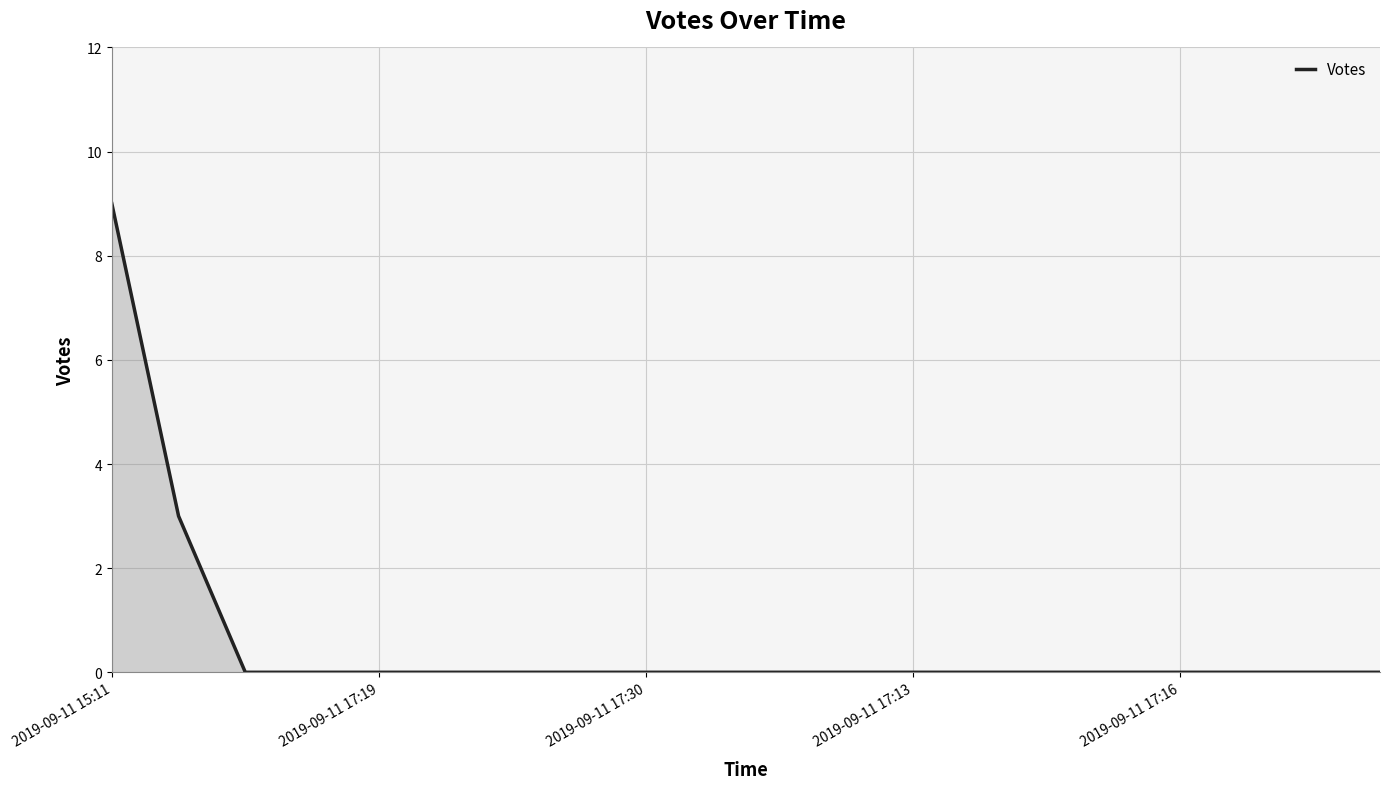

What is the maximum value shown in the chart?

9